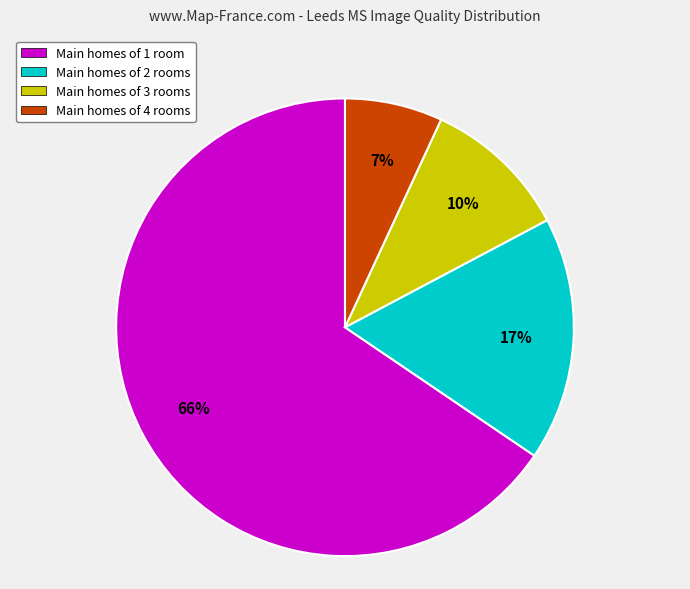

Do Main homes of 1 room and Main homes of 3 rooms together represent more than half of the pie?

Yes